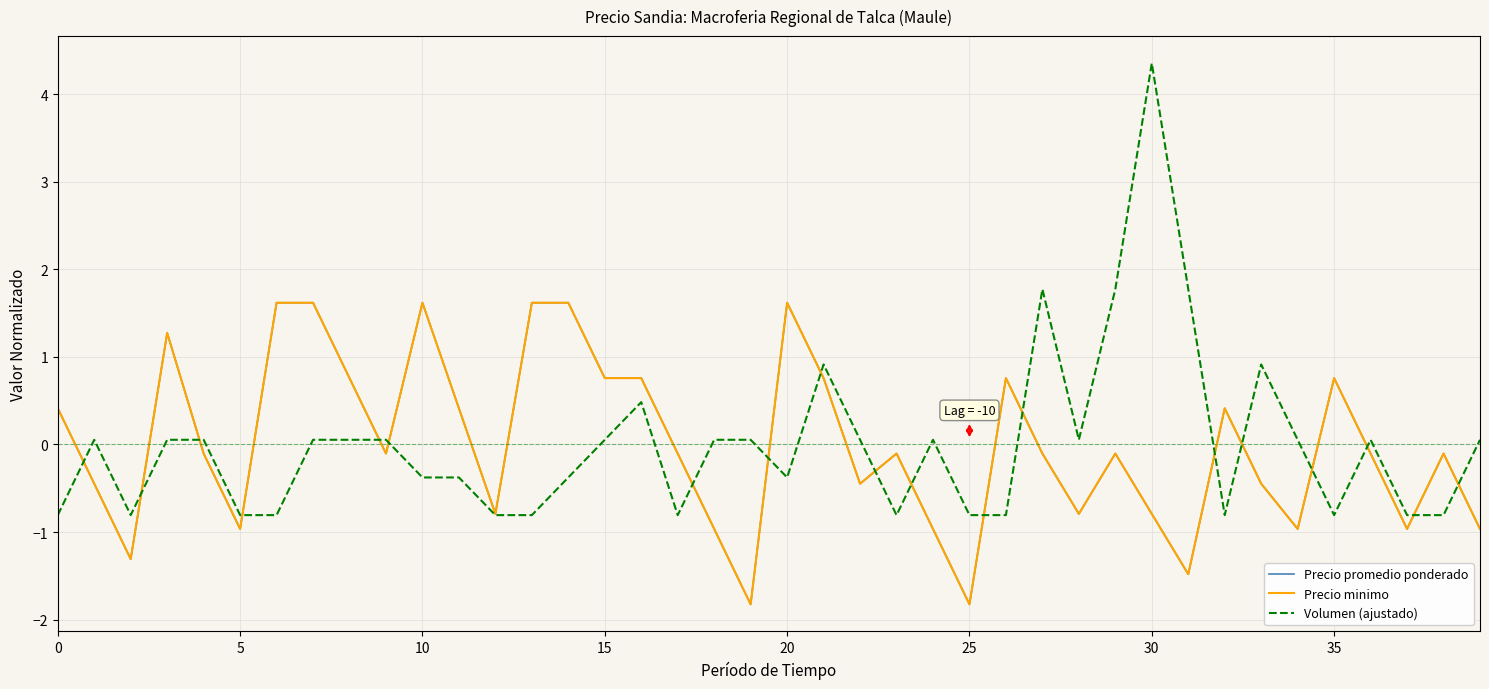

Does the chart display data point markers on the line(s)?

No